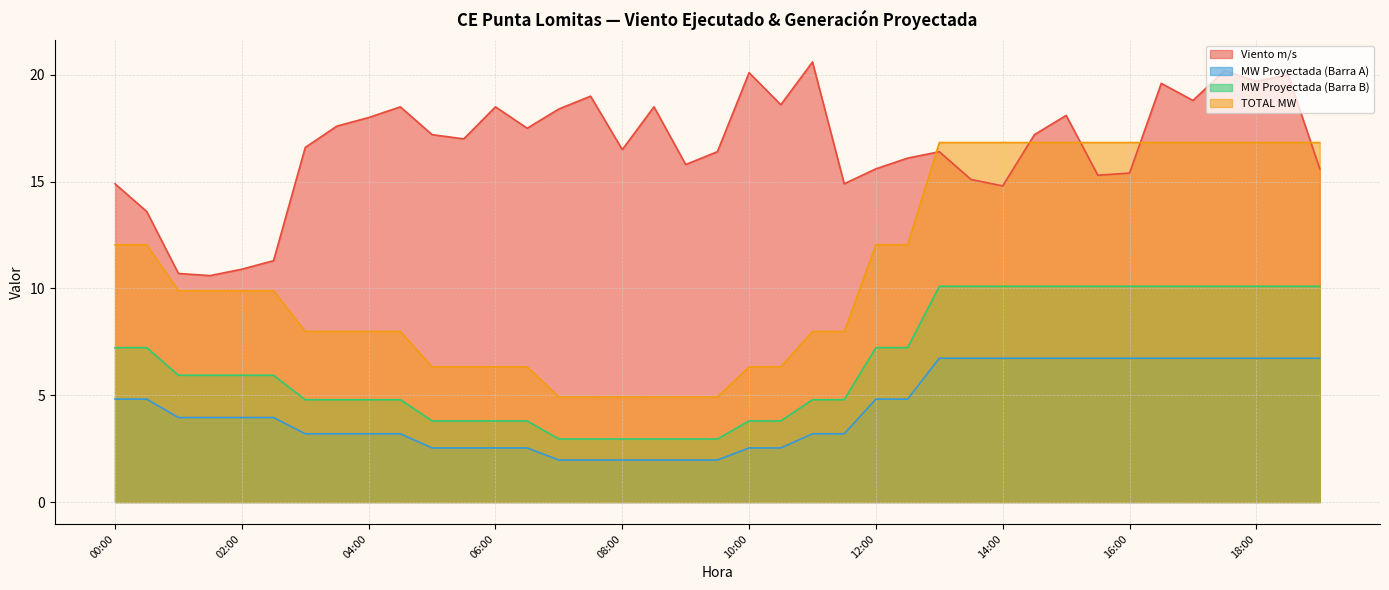

How many values in the Viento m/s series exceed 17?

19